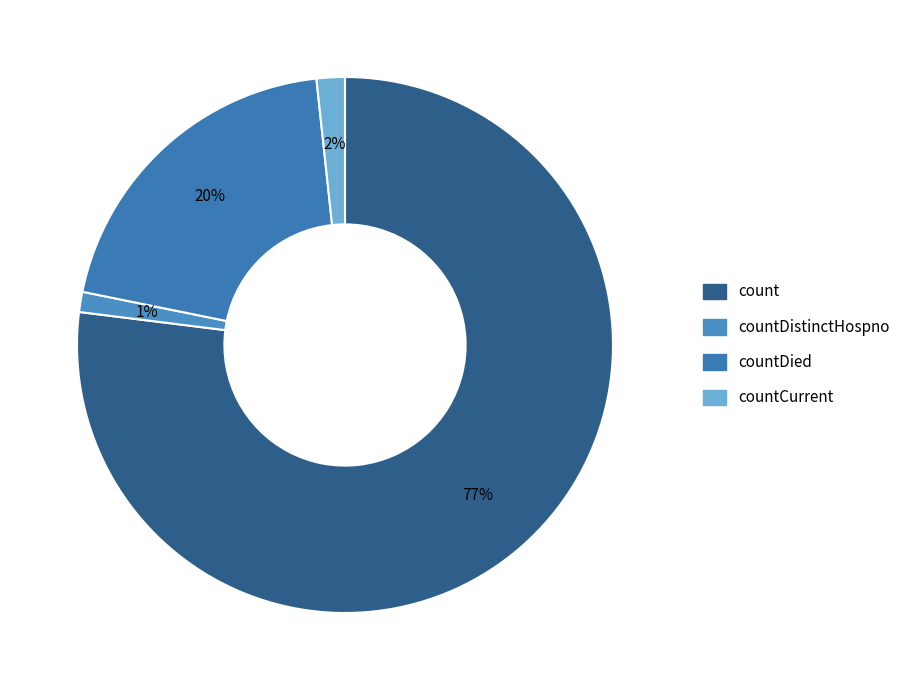

Count the number of slices in the pie.

4